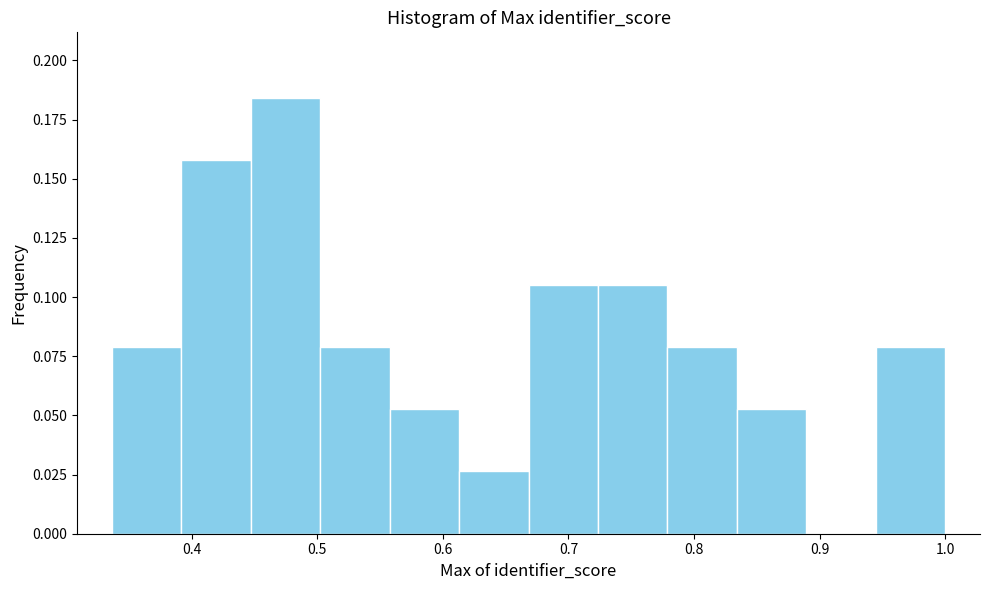

Reading left to right, list every bar in this chart as the range it spans on the x-axis followed by its height. Neither the bar edges nor the heights are printed on the chart, so give them approximately, as read against the axes.

0.34 to 0.39: 0.080
0.39 to 0.45: 0.160
0.45 to 0.50: 0.185
0.50 to 0.56: 0.080
0.56 to 0.61: 0.055
0.61 to 0.67: 0.025
0.67 to 0.72: 0.105
0.72 to 0.78: 0.105
0.78 to 0.83: 0.080
0.83 to 0.89: 0.055
0.89 to 0.94: 0
0.94 to 1.00: 0.080